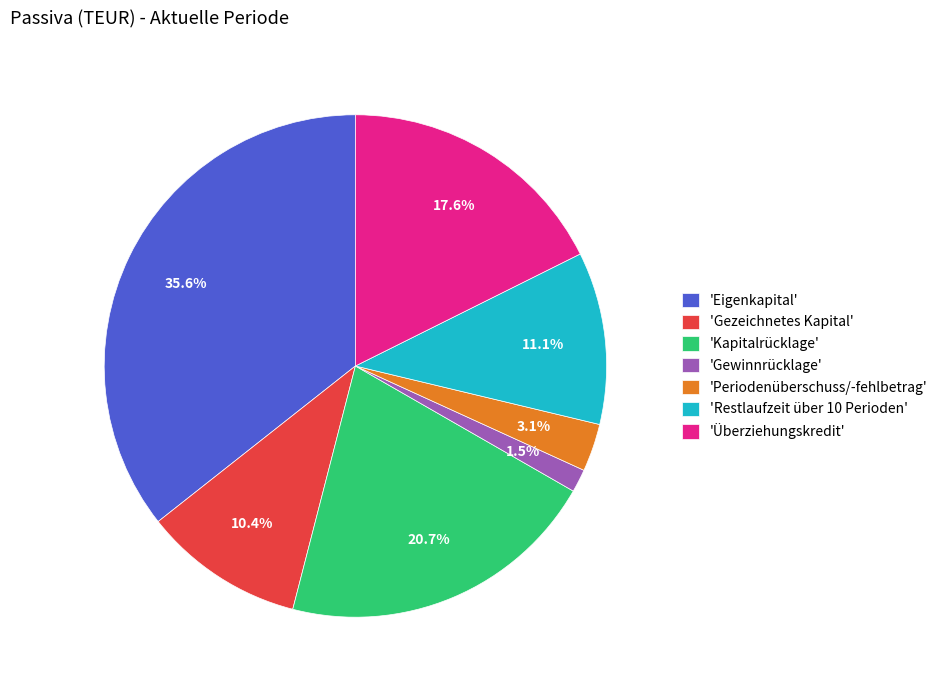

Which category has the biggest portion of the pie?

'Eigenkapital'